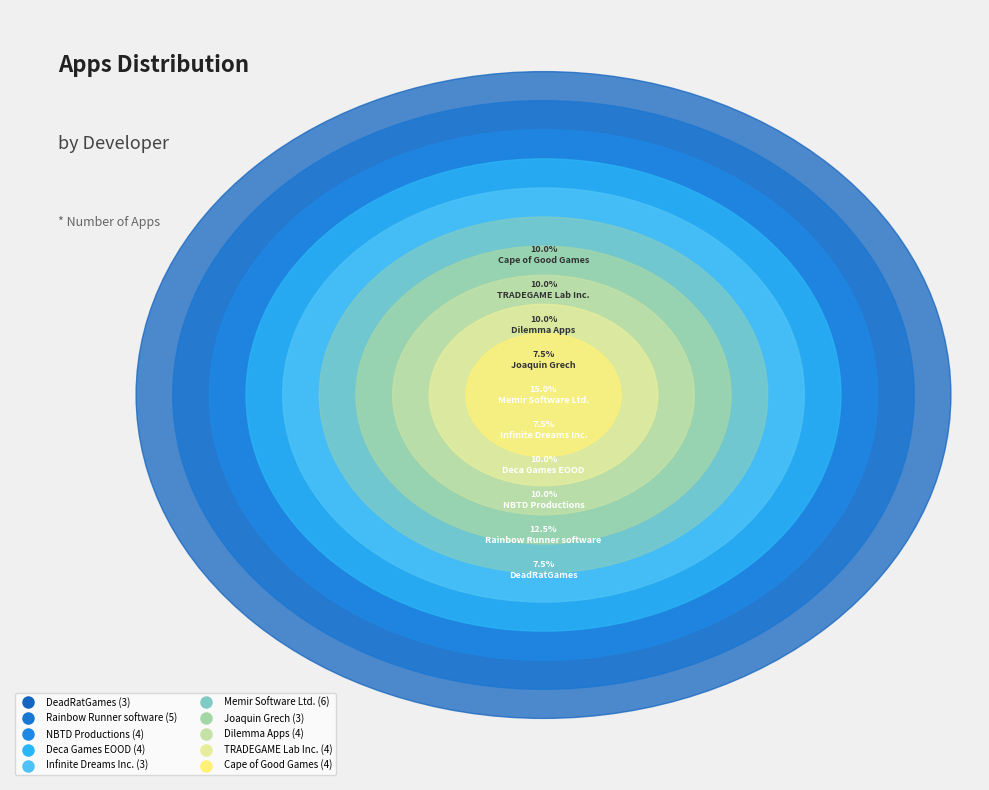

How much of the chart is everything except Dilemma Apps?

90.0%